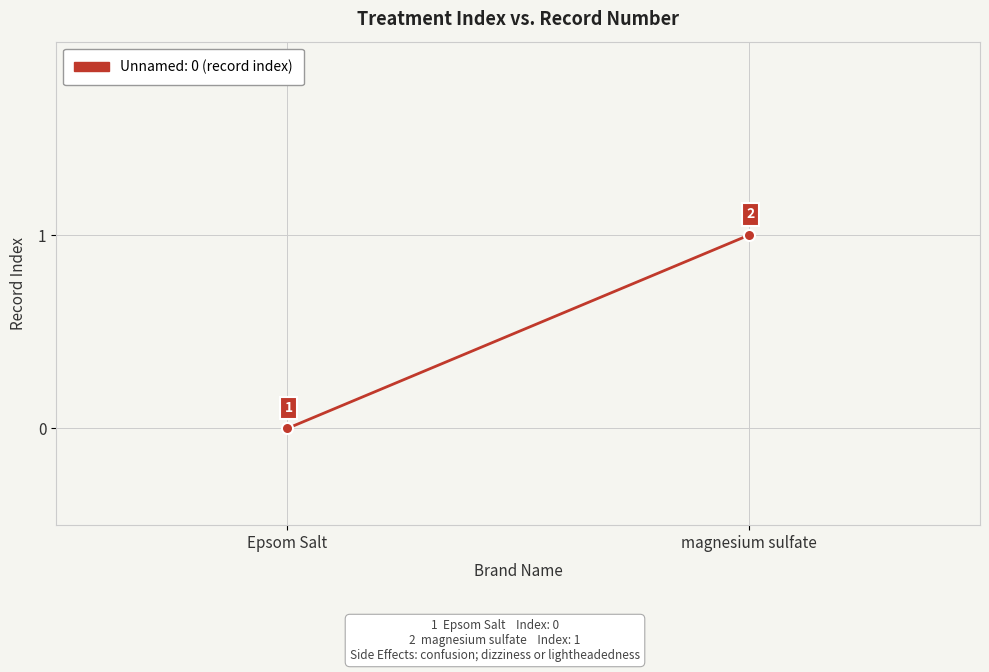

What is the change in value from Epsom Salt to magnesium sulfate?

+1